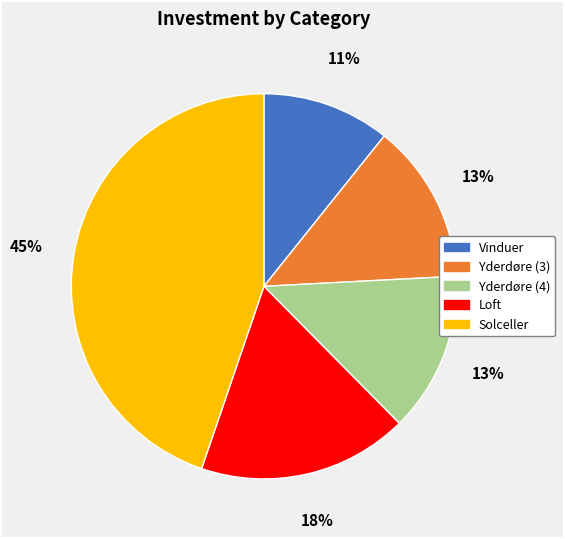

What is the ratio of the value at Loft to the value at Vinduer?

1.6